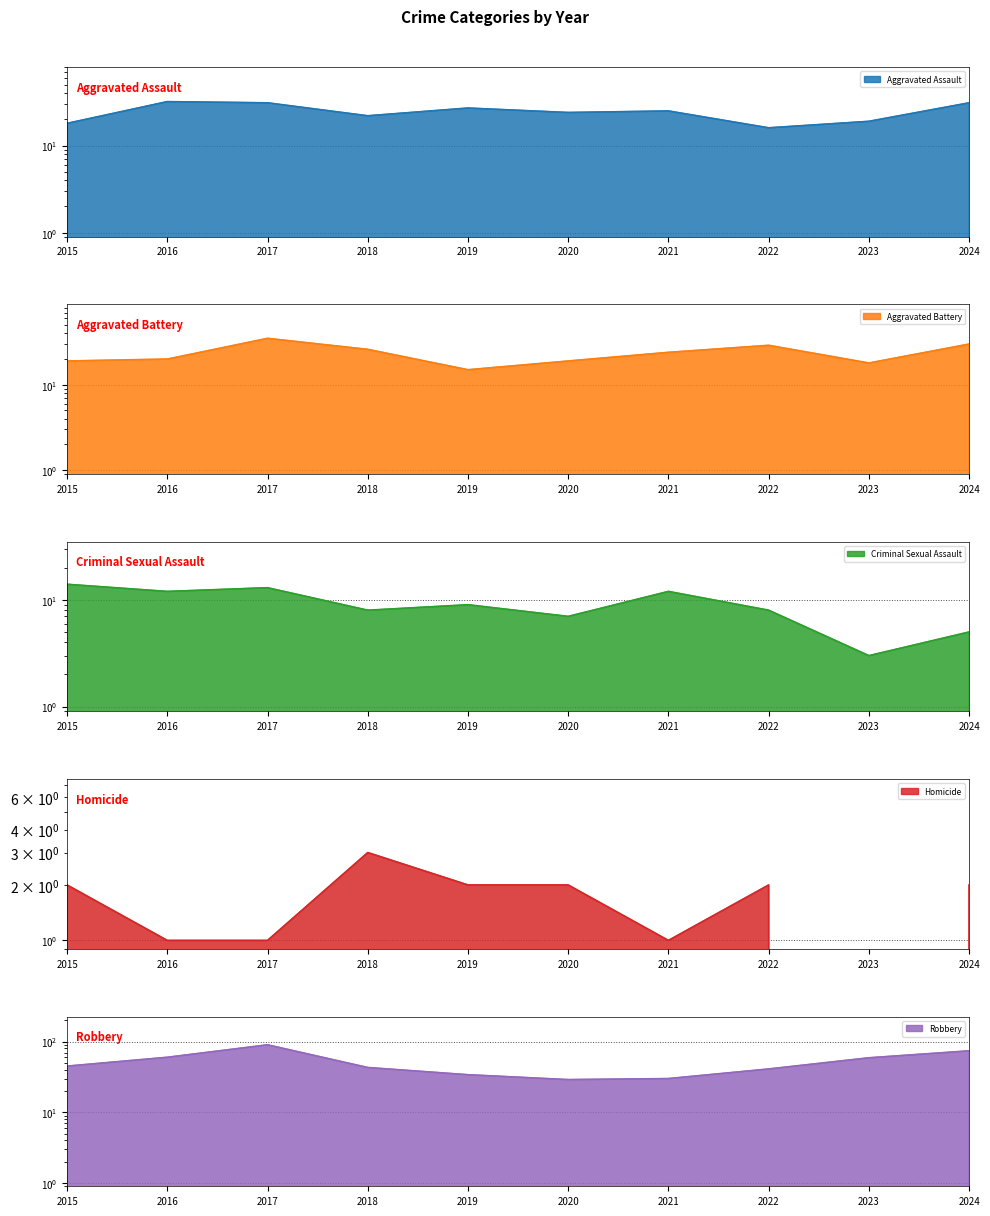

What is the difference between the Criminal Sexual Assault values at 2019 and 2016?

3